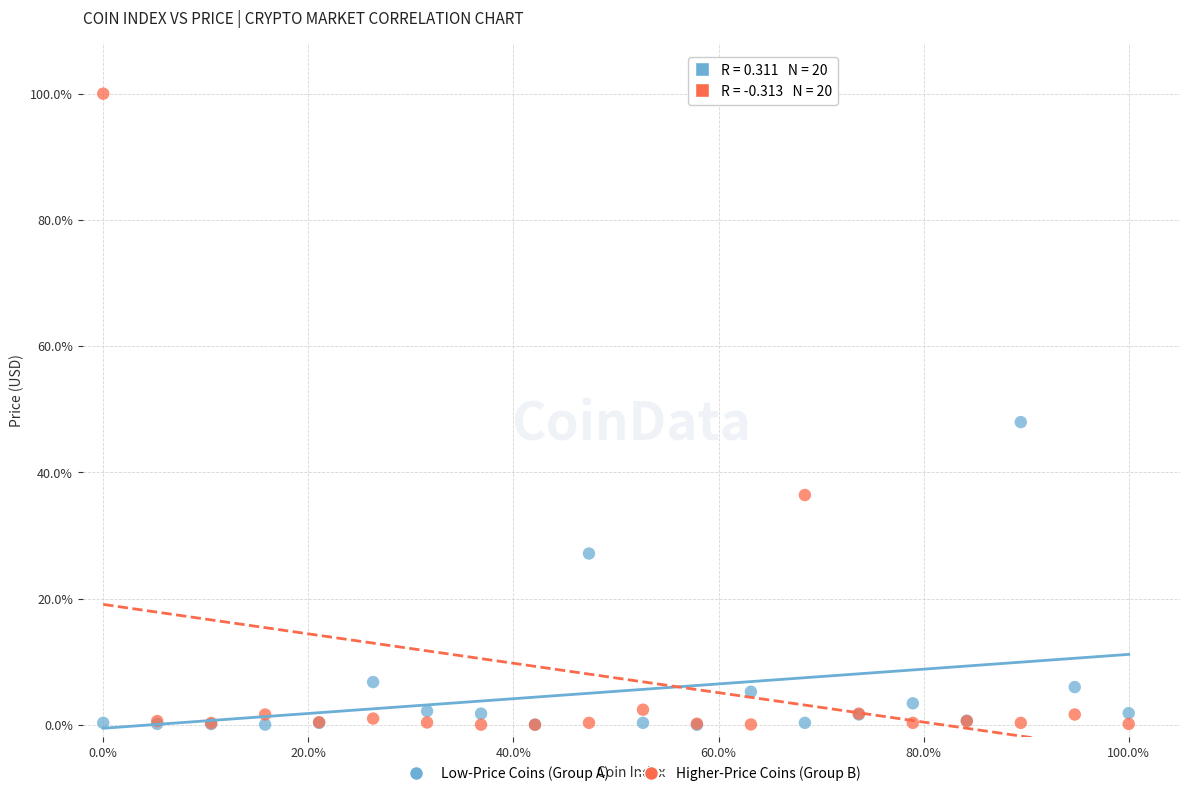

What are all the series names shown in the legend?

Low-Price Coins (Group A), Higher-Price Coins (Group B)